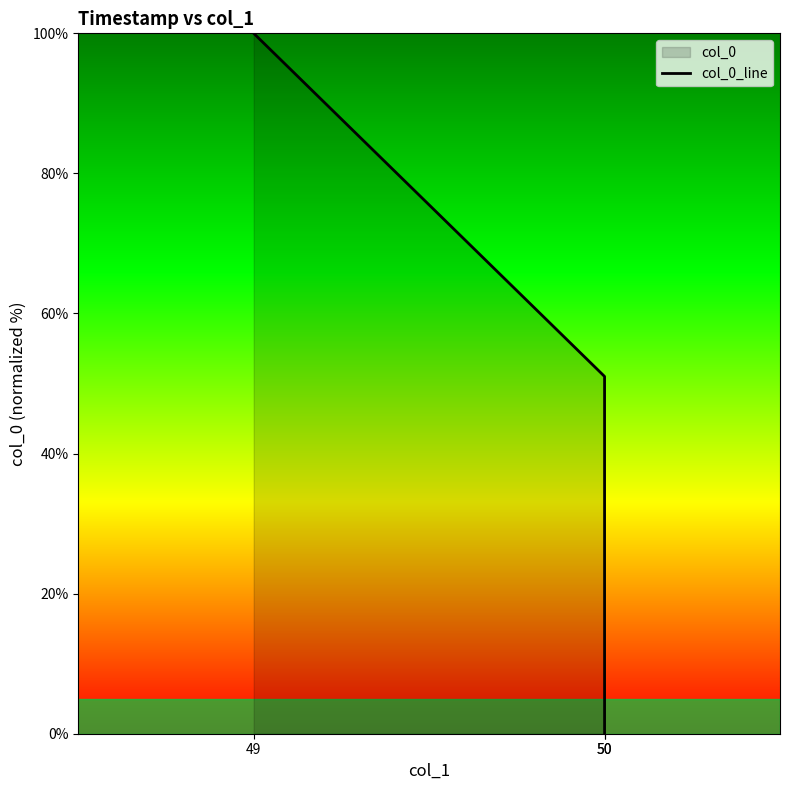

What is the maximum value shown in the chart?

100.0